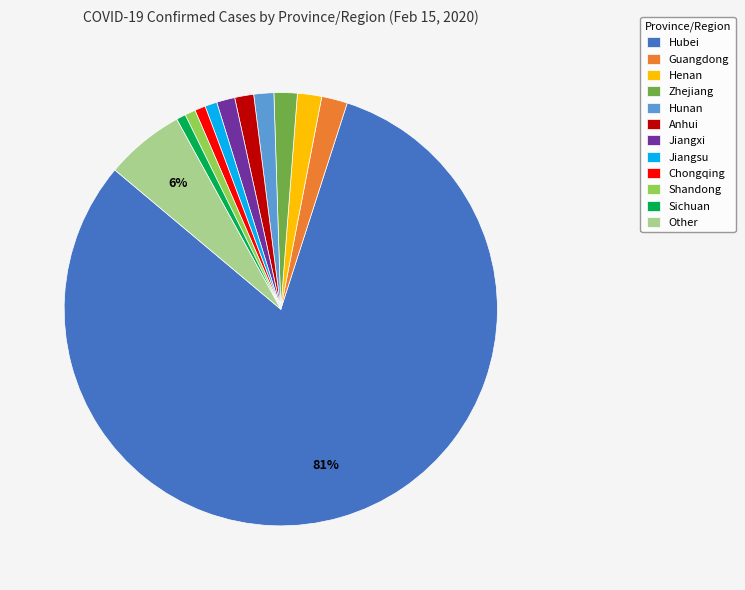

Which category has the biggest portion of the pie?

Hubei